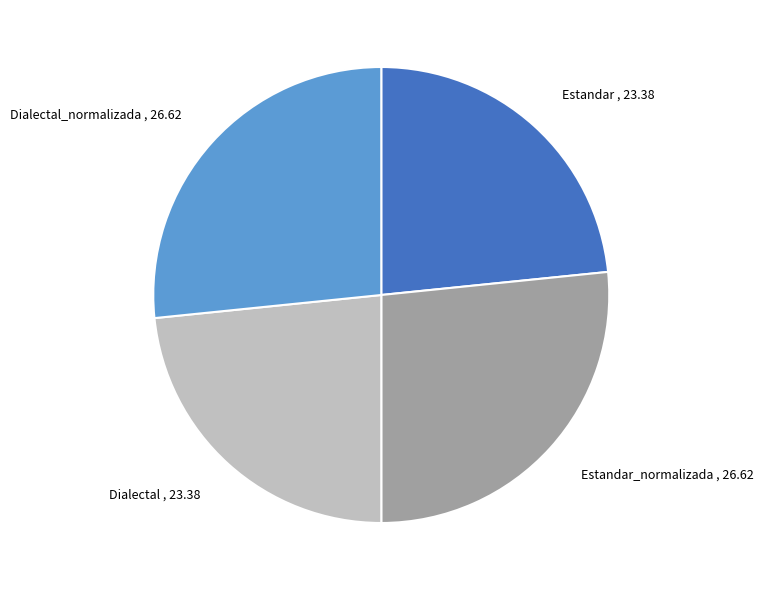

The Dialectal_normalizada slice represents 27% of the pie. True or false?

True